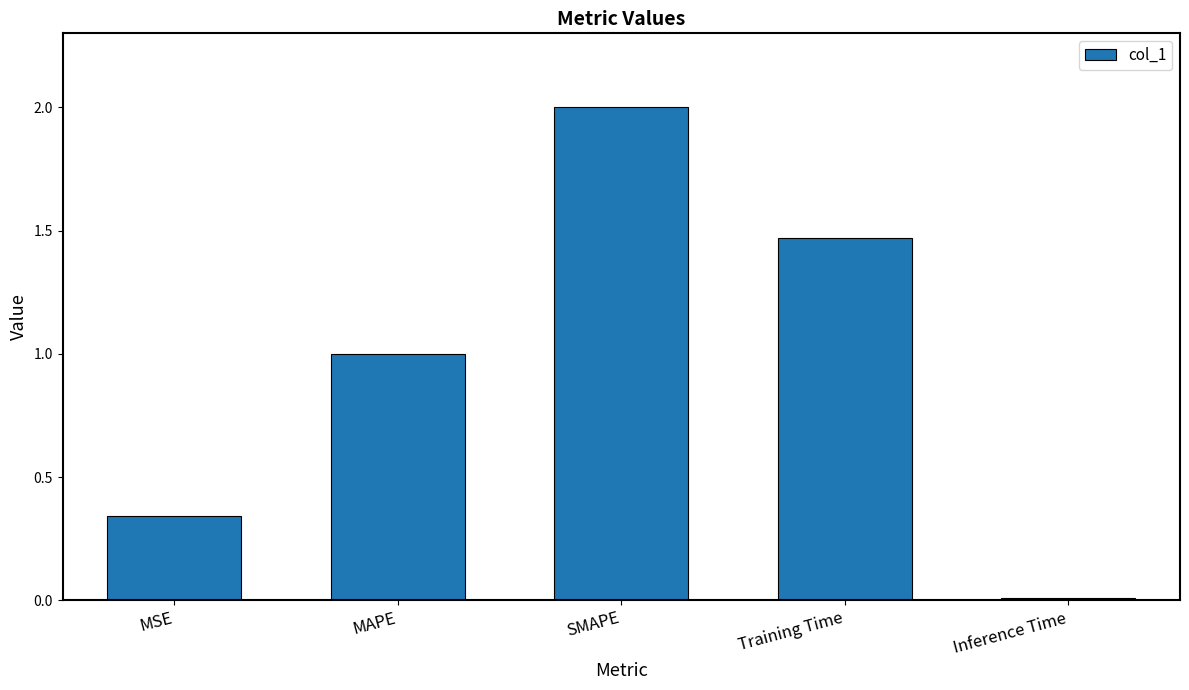

Is it true that the value at Training Time is 0.8?

False